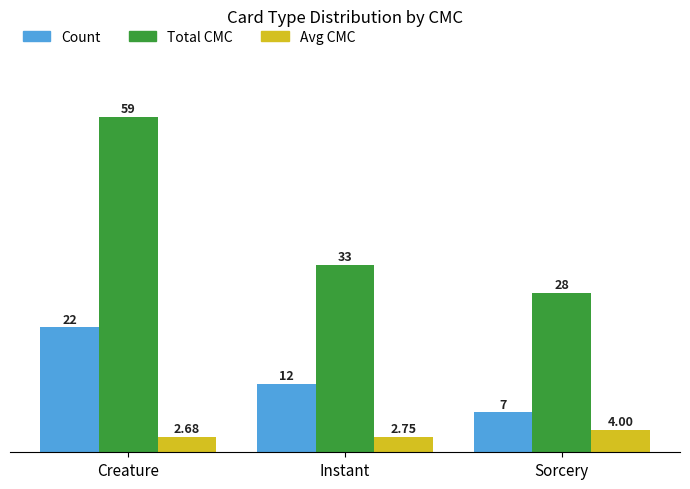

What is the sum of the Avg CMC values at Instant and Sorcery?

6.8